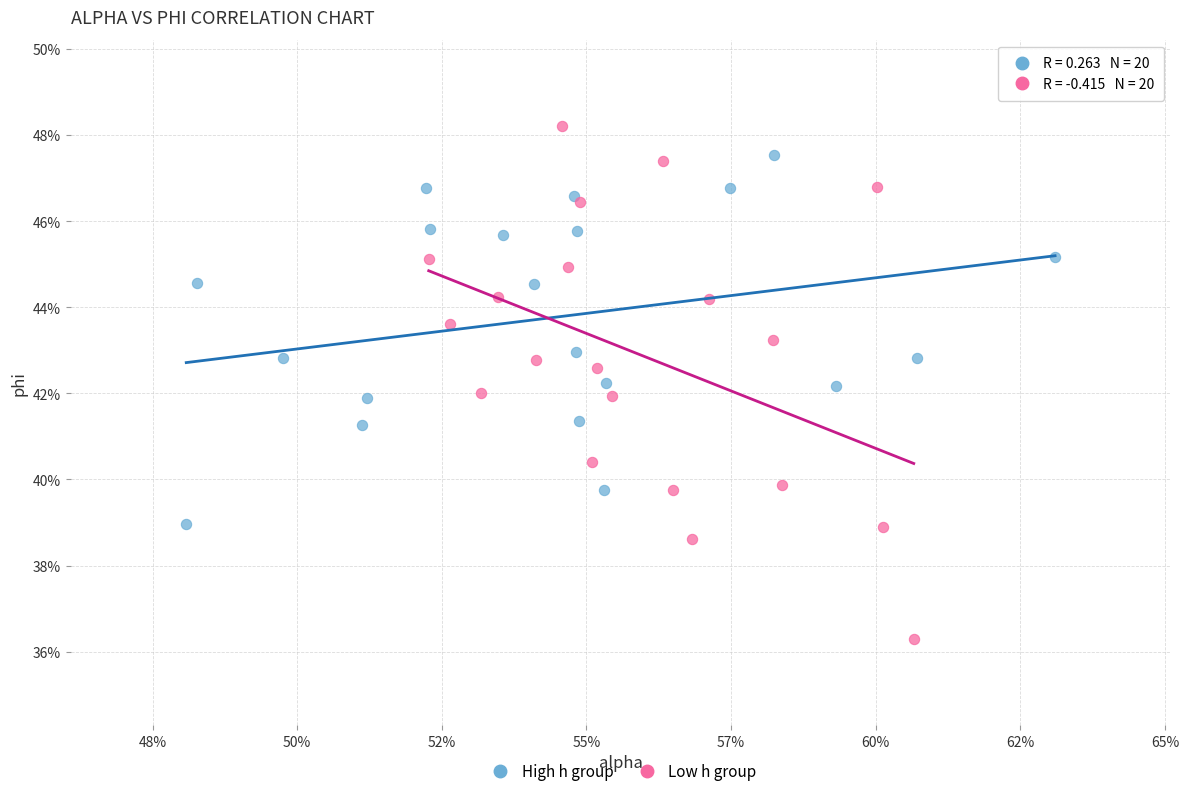

Which series has the largest Y range (max minus min)?

Low h group